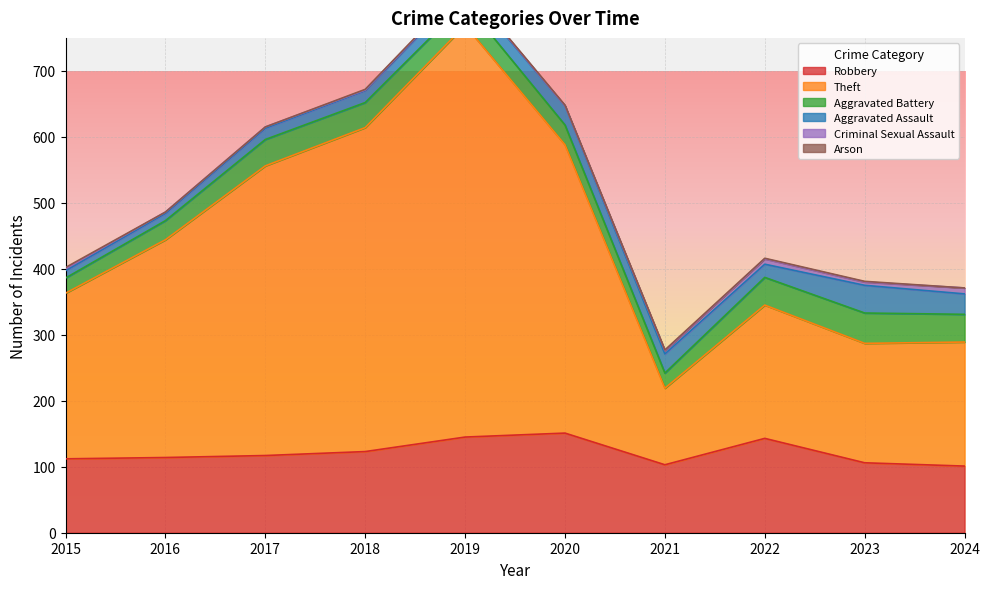

What is the spread (max minus min) of values at 2018?

490